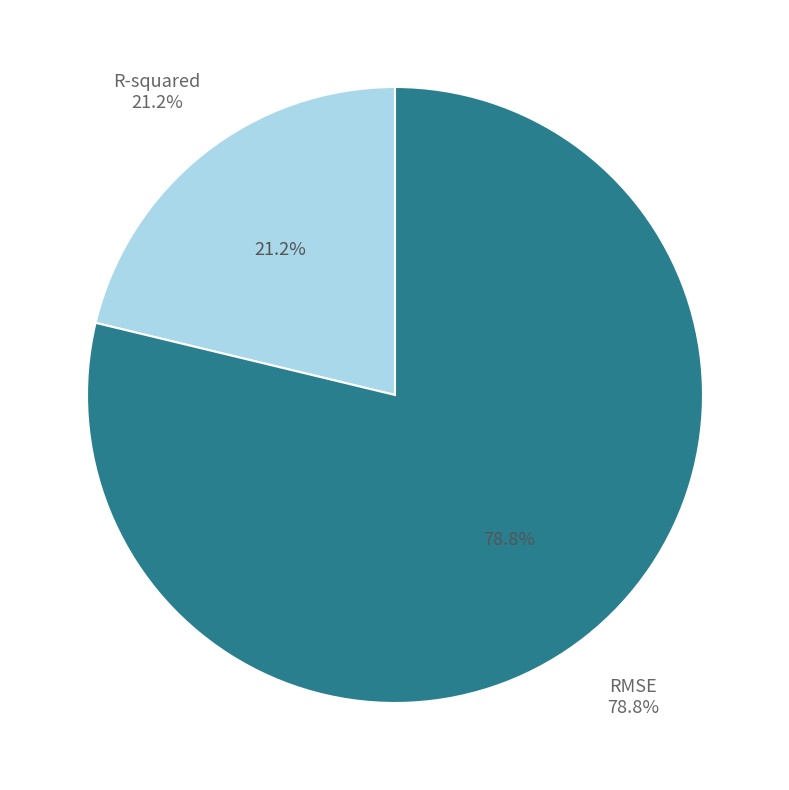

How many segments does this pie chart have?

2